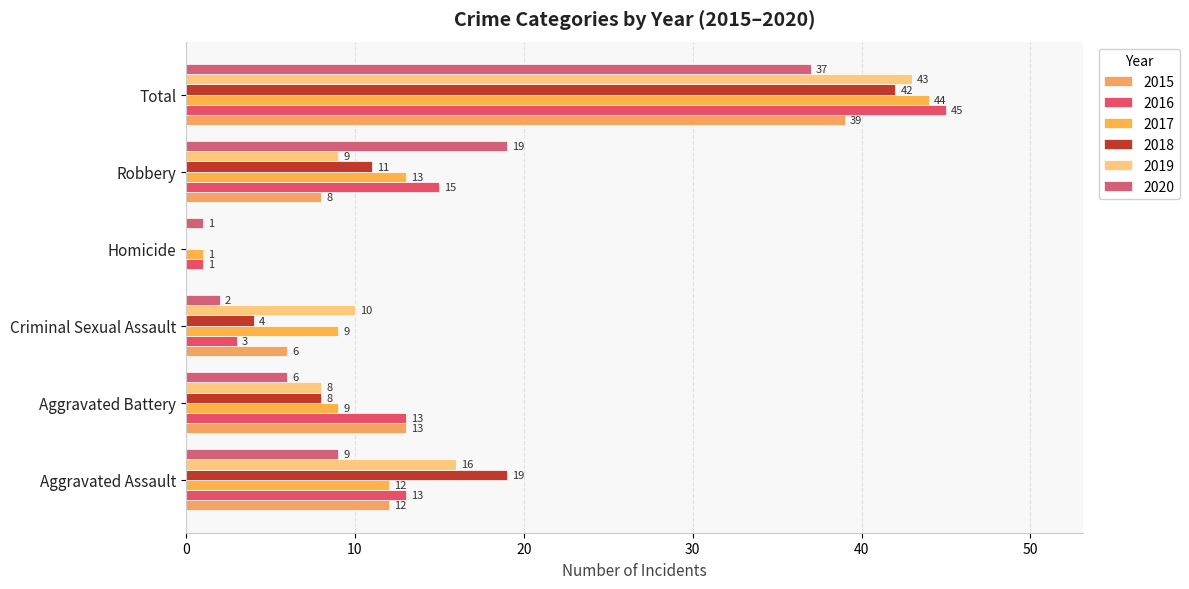

What is the lowest value of the 2017 series?

1